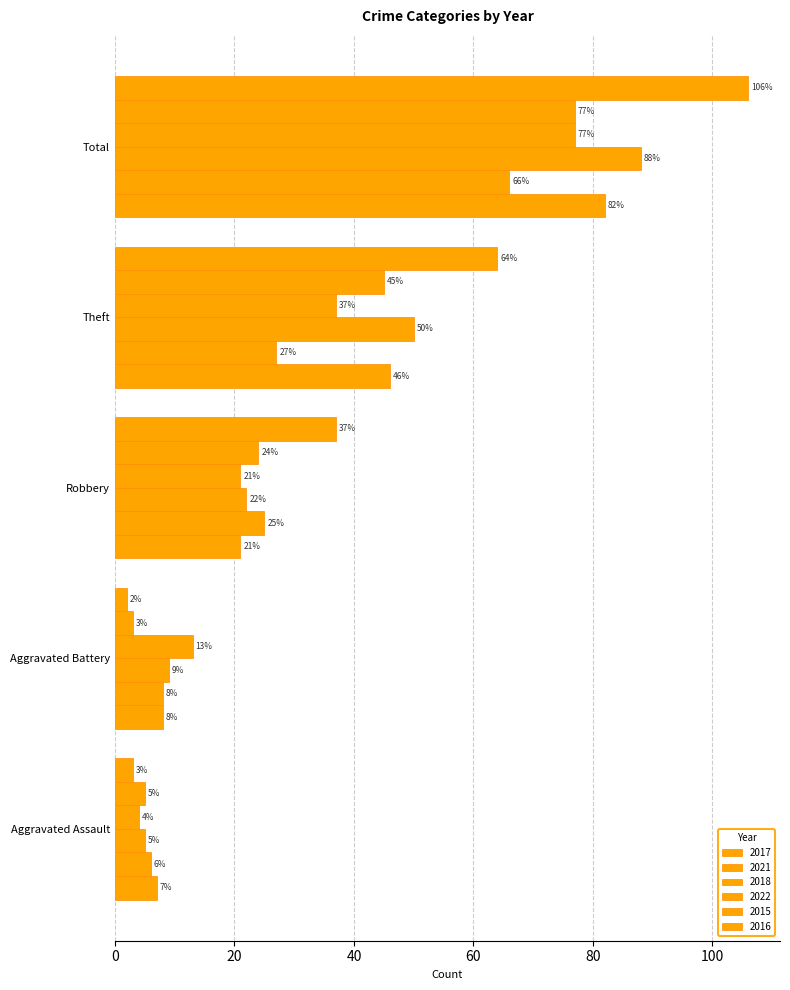

Reading right to left, extract all data points from this chart.

2017: 82	46	21	8	7
2021: 66	27	25	8	6
2018: 88	50	22	9	5
2022: 77	37	21	13	4
2015: 77	45	24	3	5
2016: 106	64	37	2	3